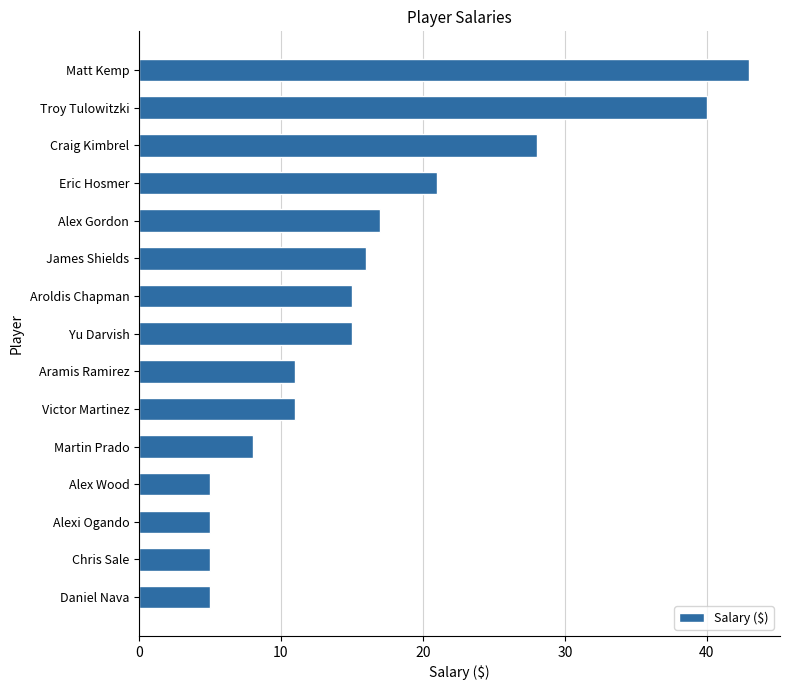

What position from the bottom is Daniel Nava?

1